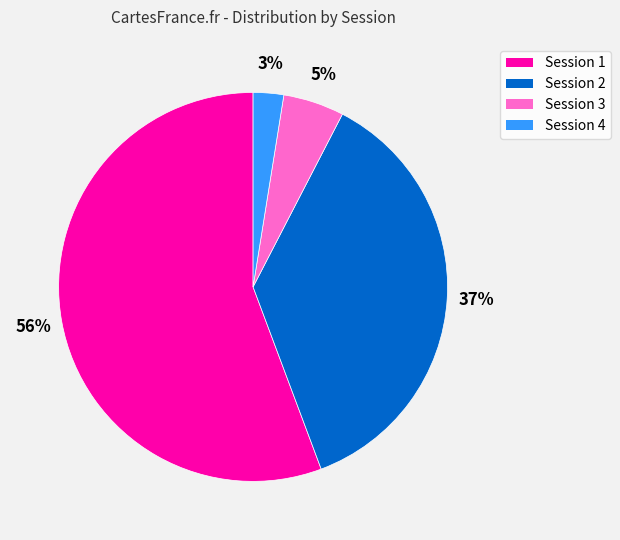

How many slices are in this pie chart?

4